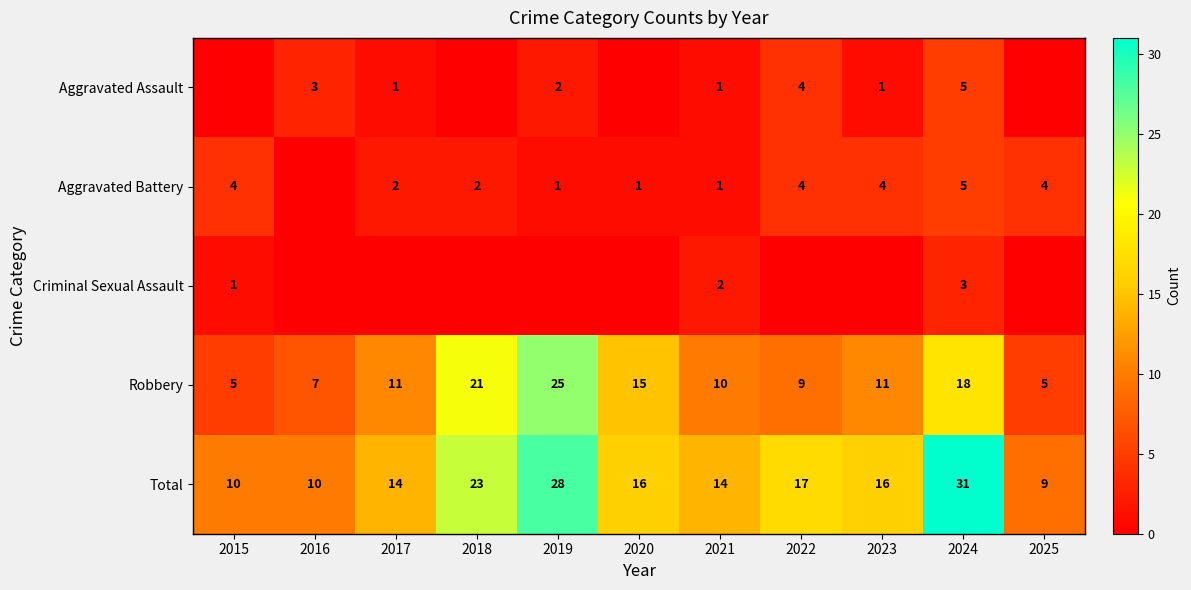

Count the number of categories in the chart.

11